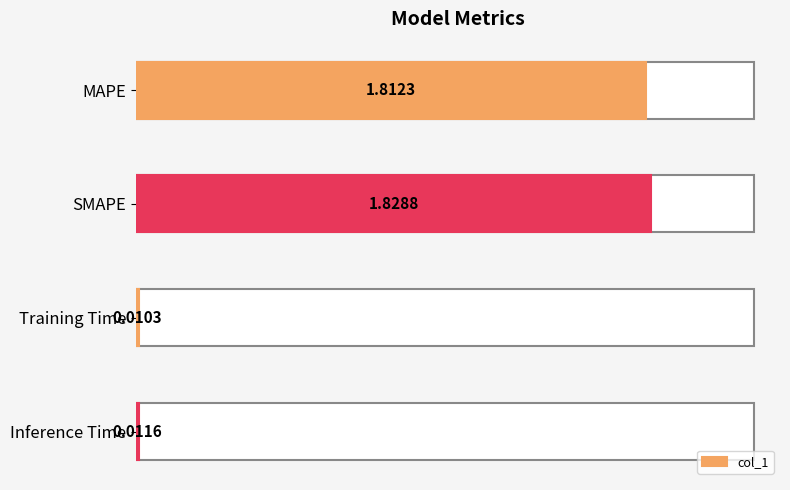

What is the sum of all values?

3.7